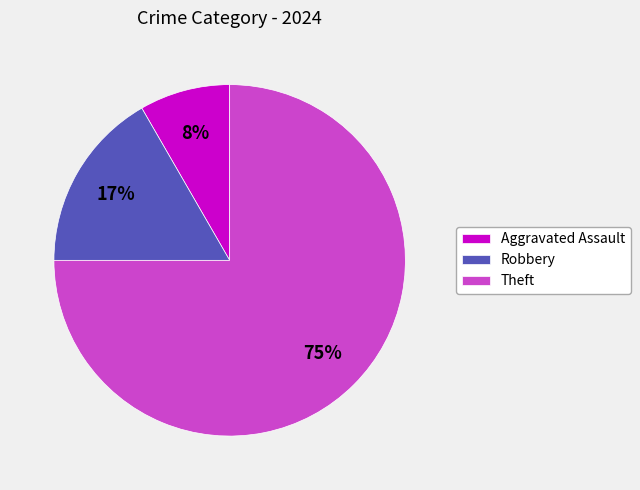

Which slice represents more than half of the pie?

Theft